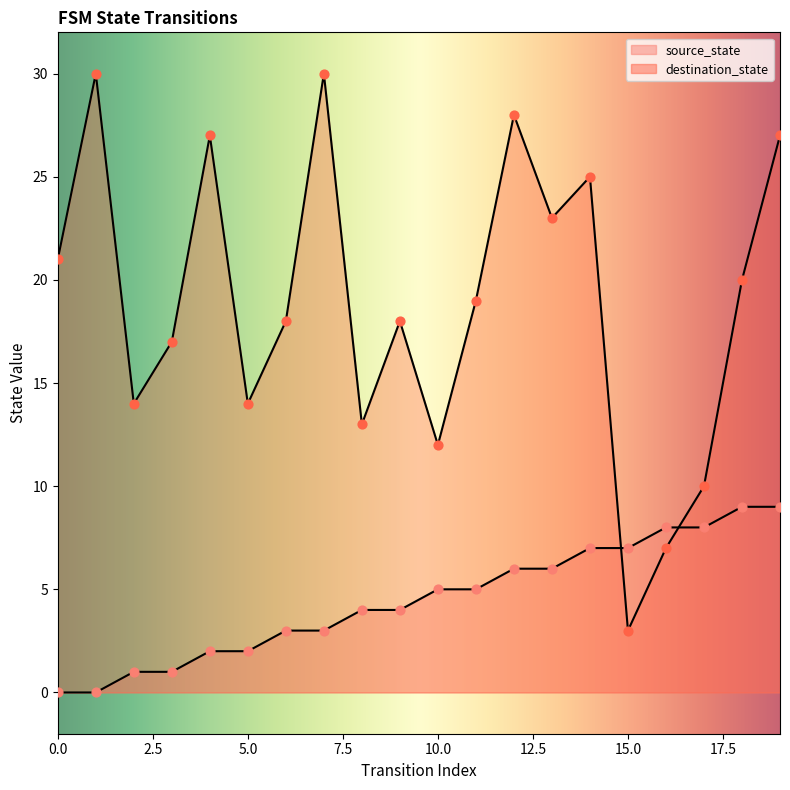

Which series has the largest total across all categories?

destination_state